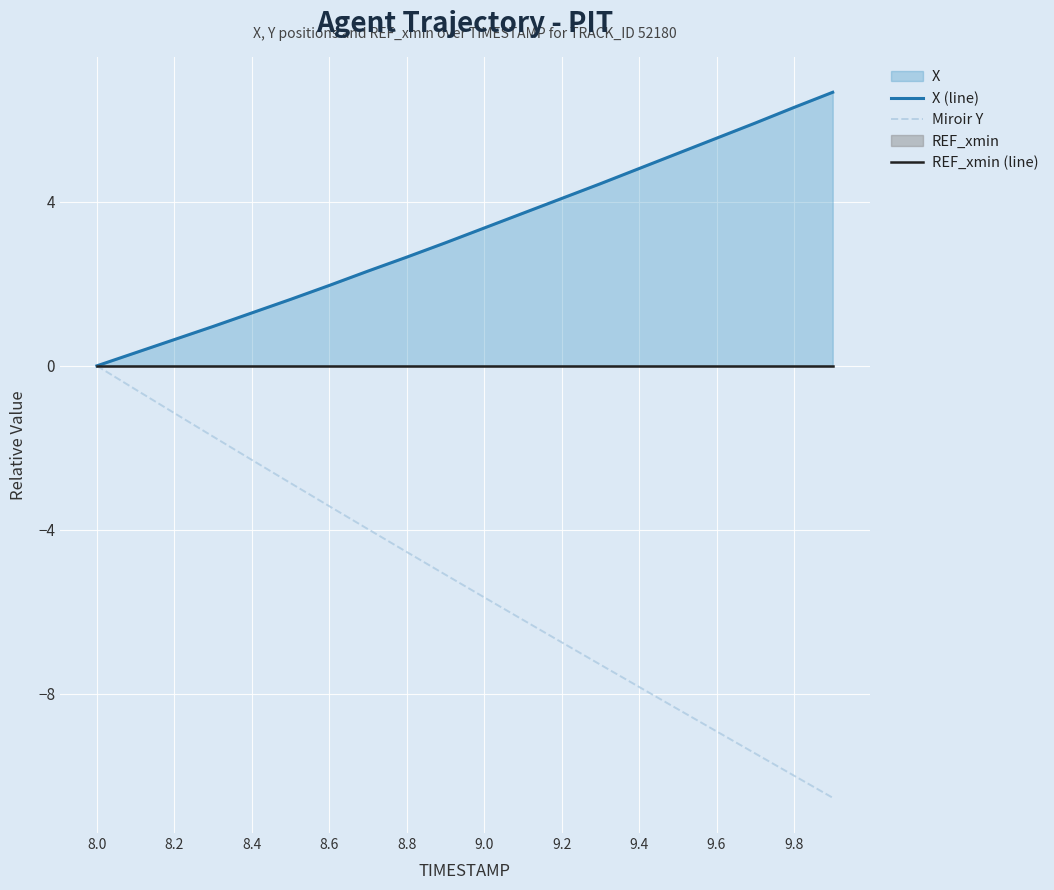

The Miroir Y series shows -3.4 at 8.6. True or false?

True